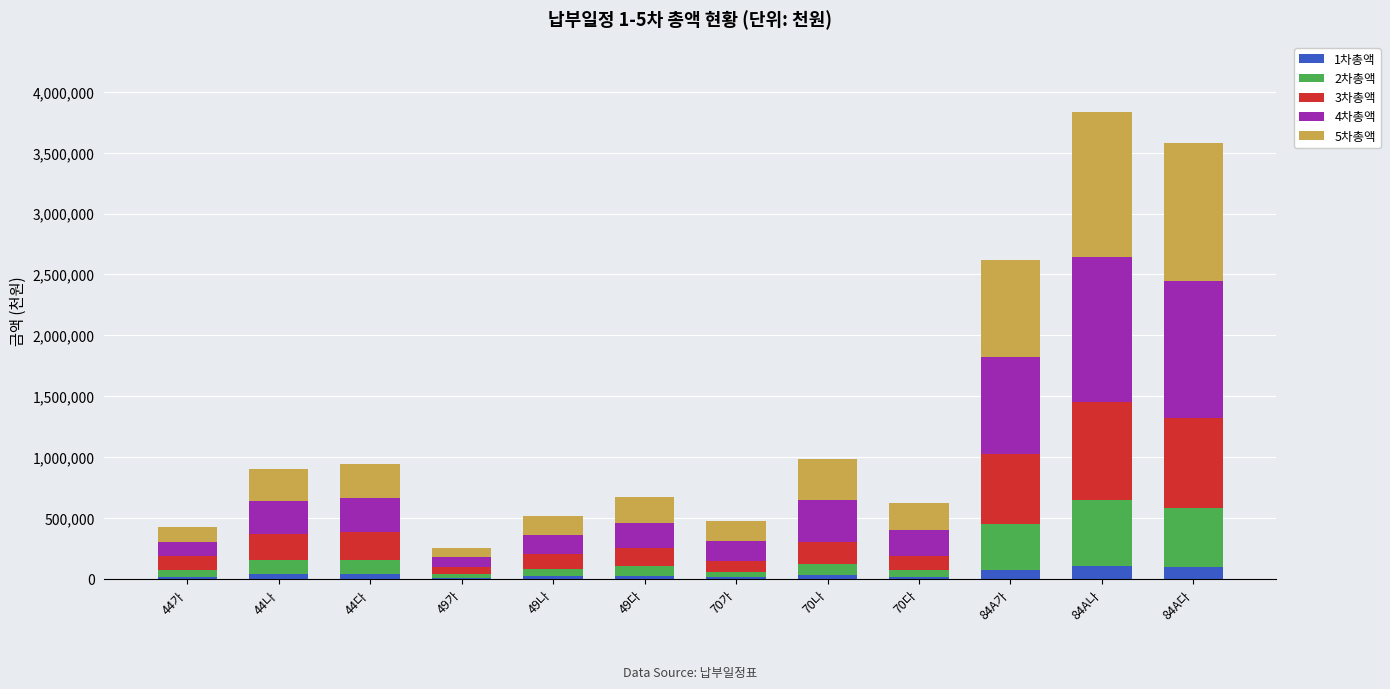

At how many categories does at least one series exceed 704602?

3